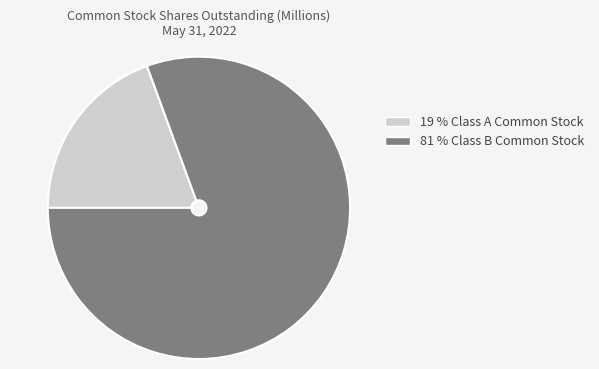

Is there a majority slice in this chart?

Yes